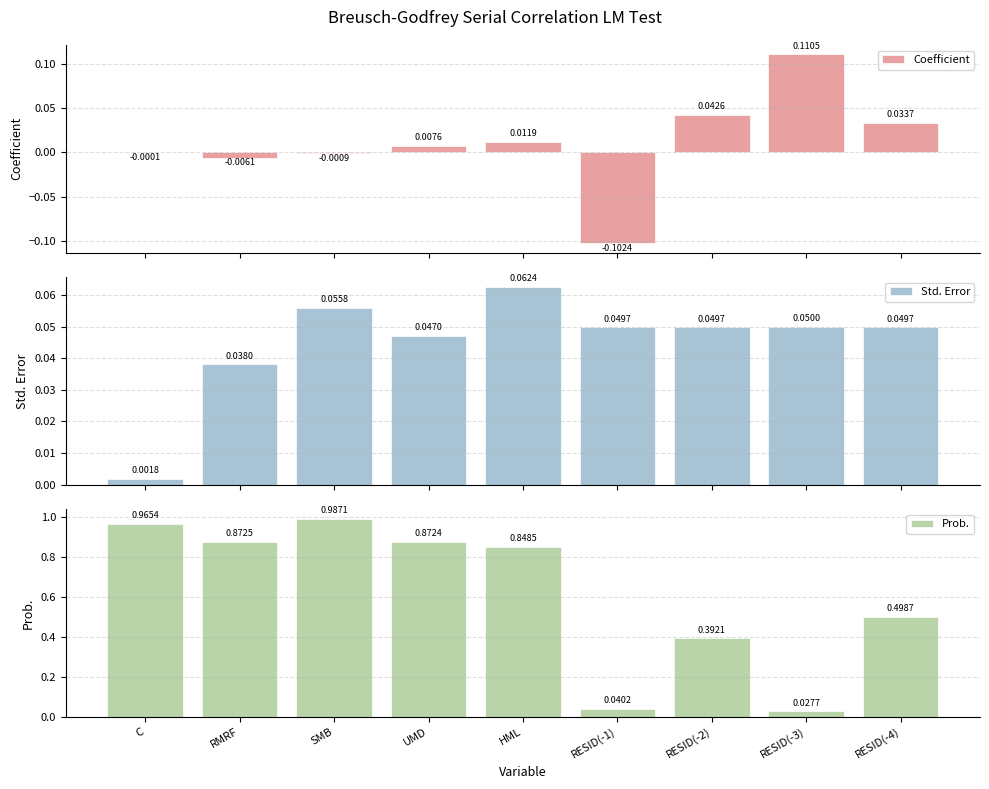

At which label does Std. Error reach its peak?

HML